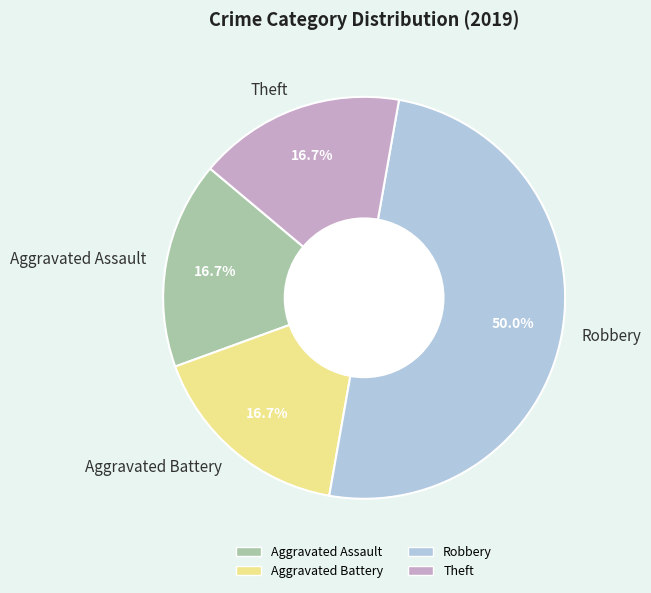

To the nearest percent, what portion does Robbery represent?

50%